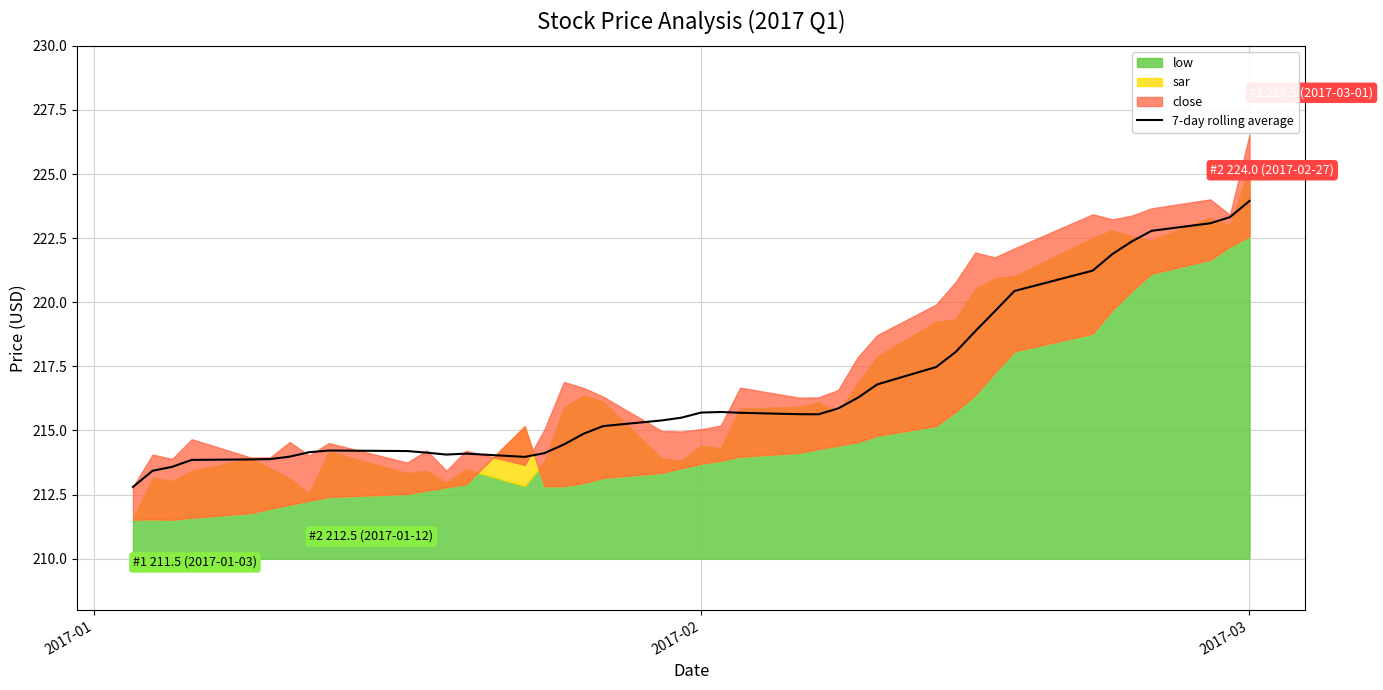

What is the highest value of the 7-day rolling average series?

224.0